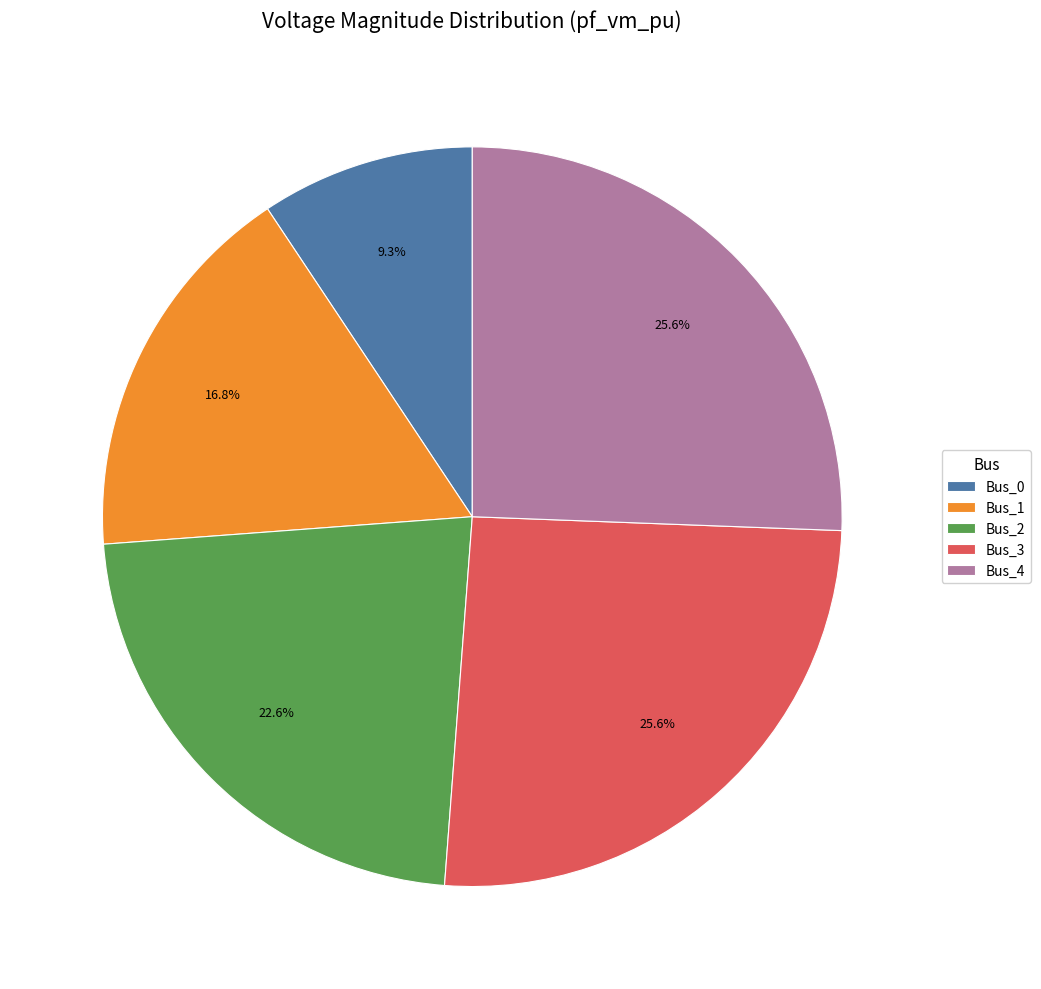

Is there a majority slice in this chart?

No